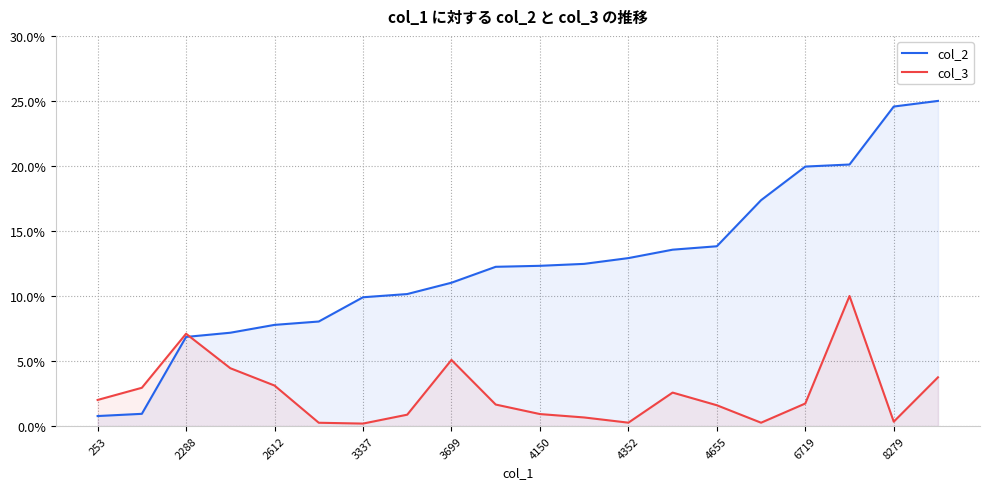

Read the col_2 value at 2612.

7.8